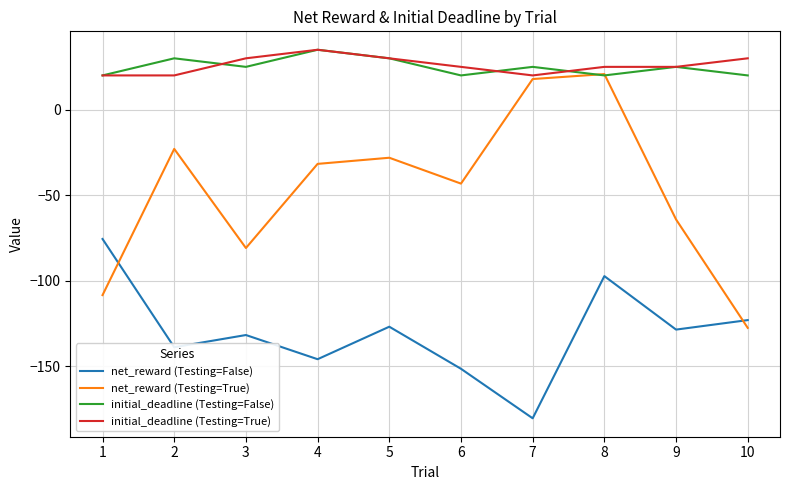

What is the lowest value of the net_reward (Testing=False) series?

-180.4